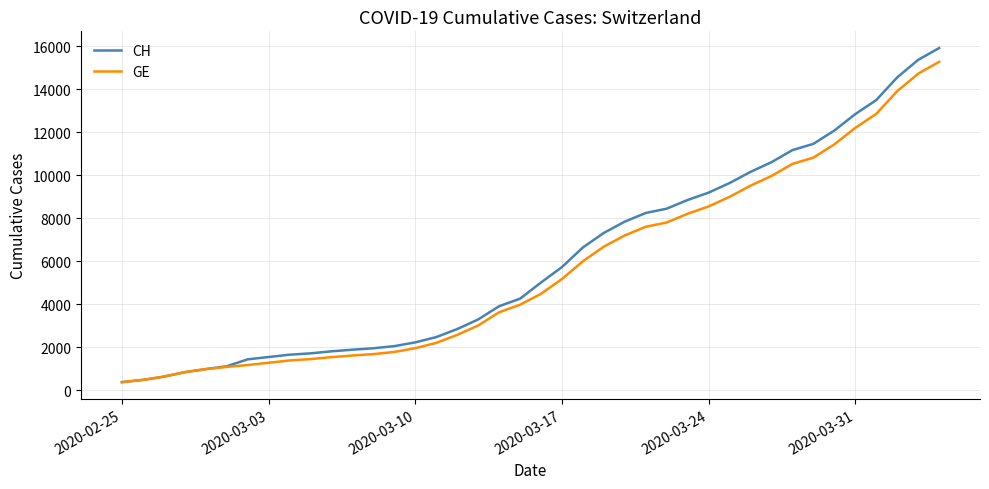

Which series has the widest spread of values?

CH